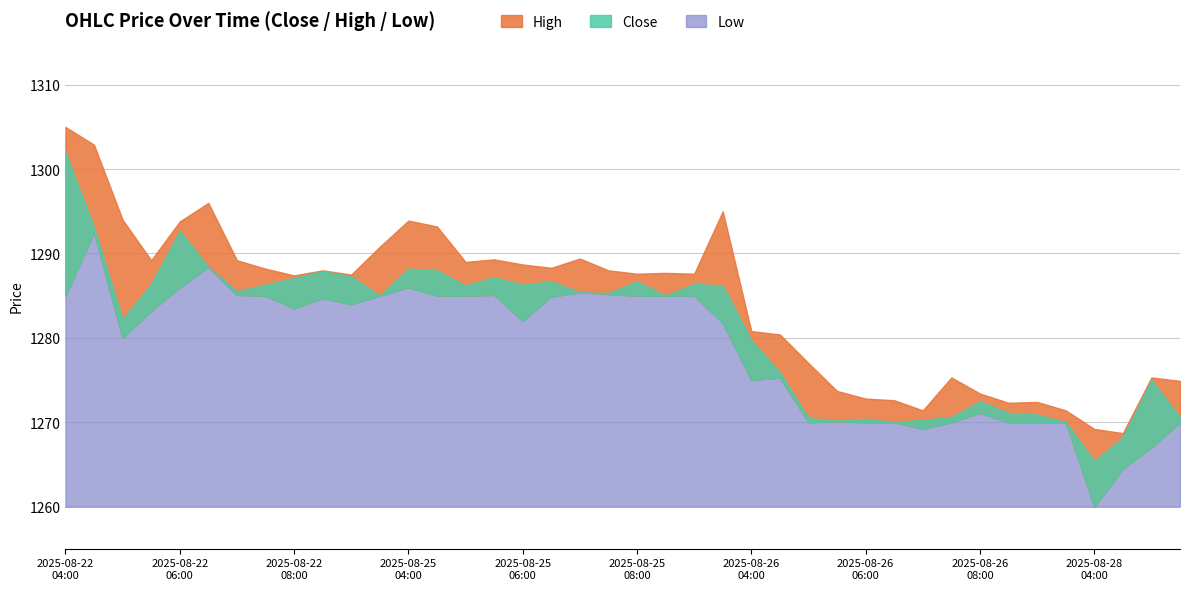

How many lines are shown in the chart?

3